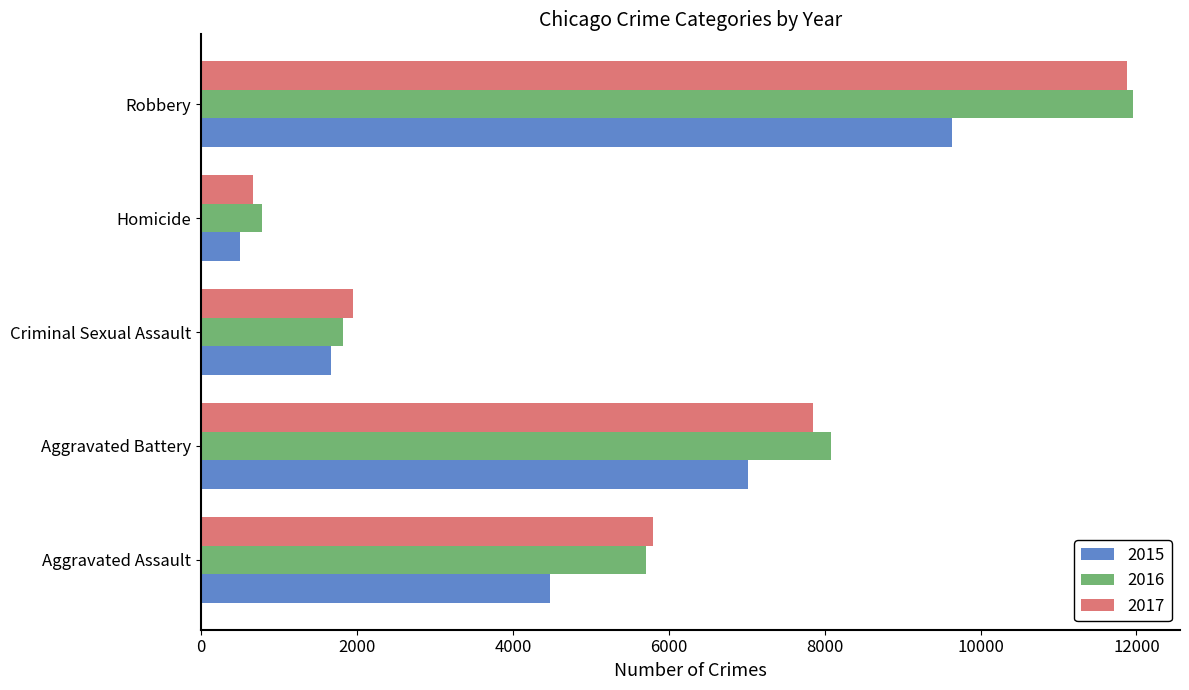

Is it true that 2017 equals 6435 at Robbery?

False